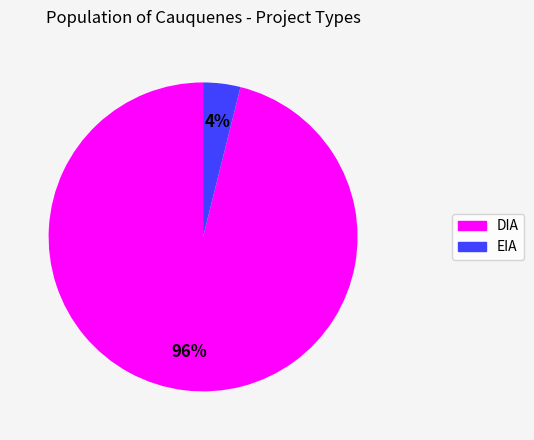

What percentage is the DIA slice, to the nearest percent?

96%